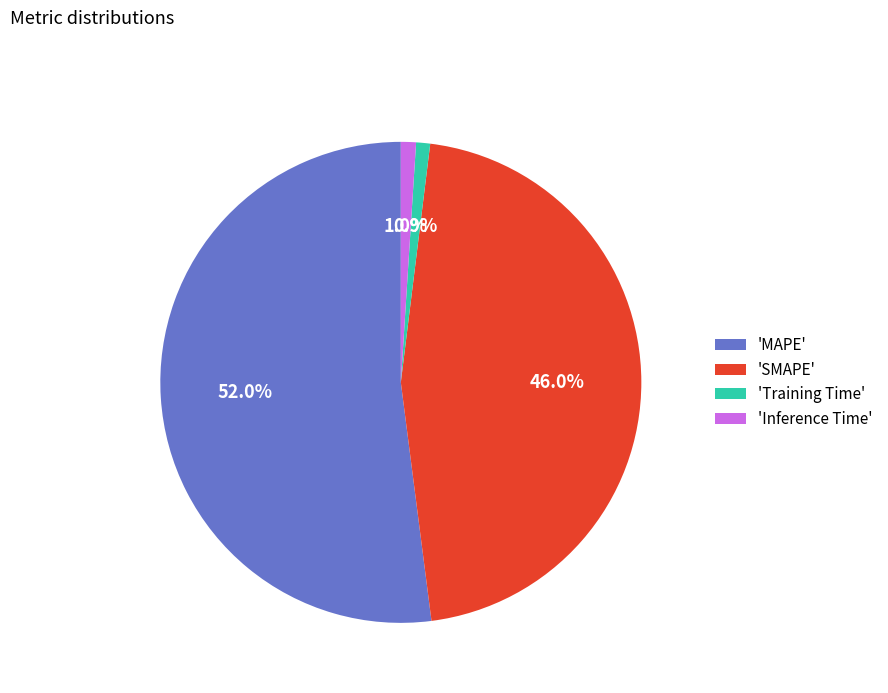

Is the sum of 'SMAPE' and 'Training Time' greater than half?

No